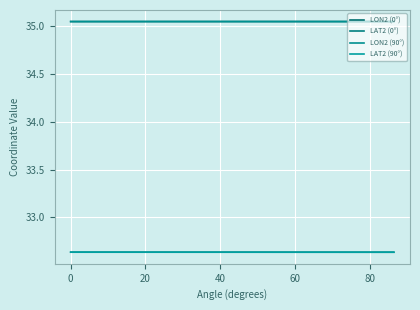

Does the chart display data point markers on the line(s)?

No